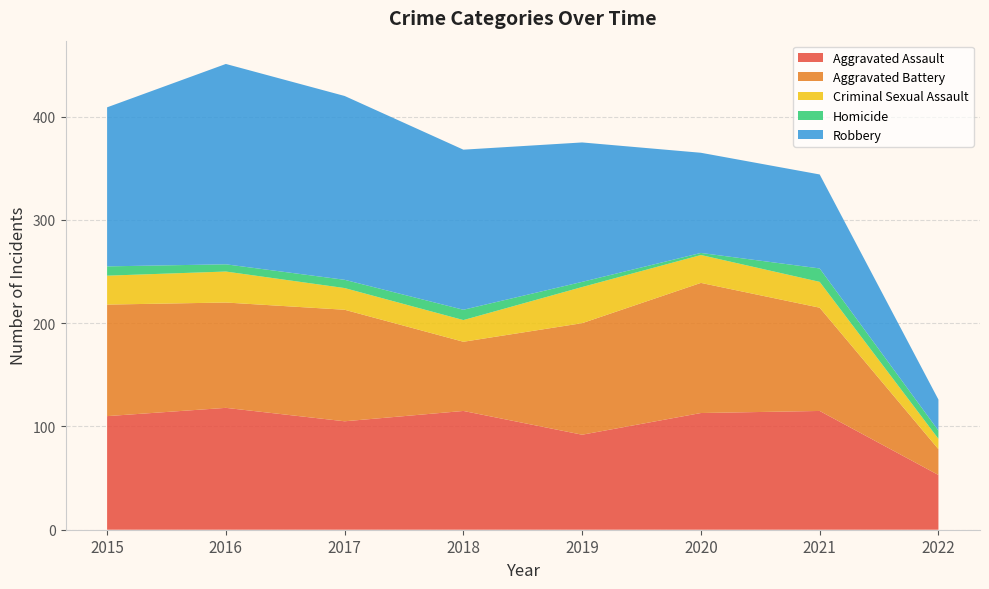

Reading right to left, extract all data points from this chart.

Aggravated Assault: 53	115	113	92	115	105	118	110
Aggravated Battery: 25	100	126	108	67	108	102	108
Criminal Sexual Assault: 10	25	27	35	21	21	30	28
Homicide: 8	13	2	5	10	8	7	9
Robbery: 30	91	97	135	155	178	194	154